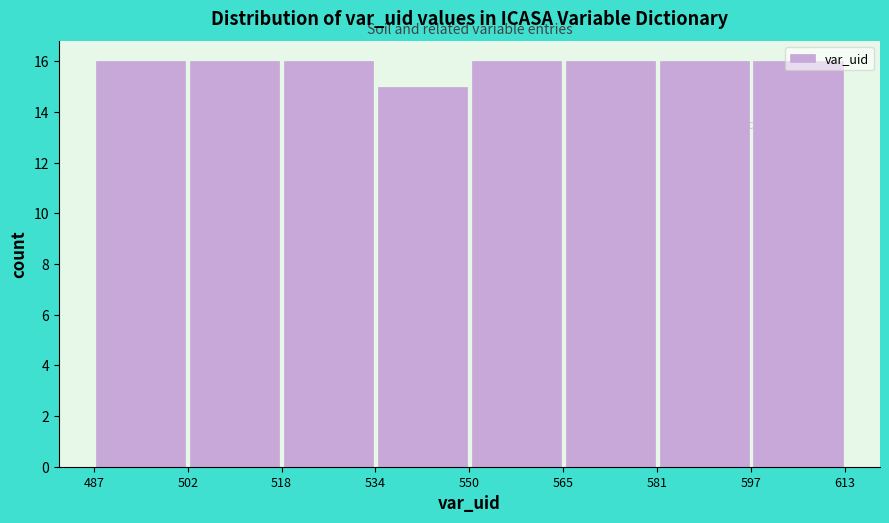

Reading left to right, list every bar in this chart as the range it spans on the x-axis followed by its height. The values are not printed on the chart, so give them approximately, as read against the axis.

487 to 502: 16
502 to 518: 16
518 to 534: 16
534 to 550: 15
550 to 565: 16
565 to 581: 16
581 to 597: 16
597 to 613: 16